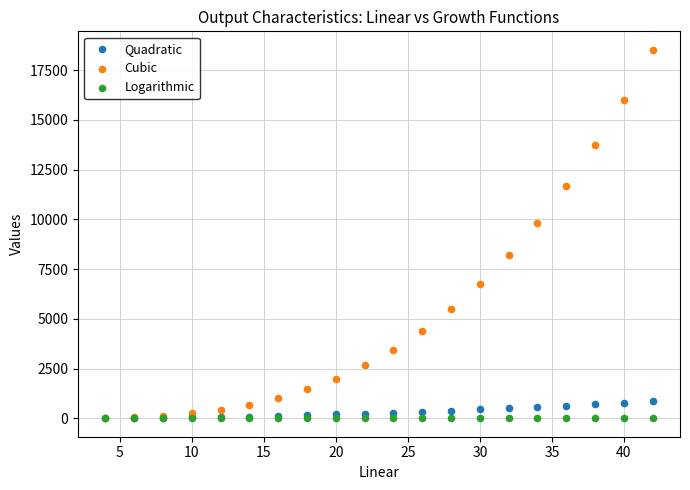

Across all series, what Y value is closest to 9268?

9838